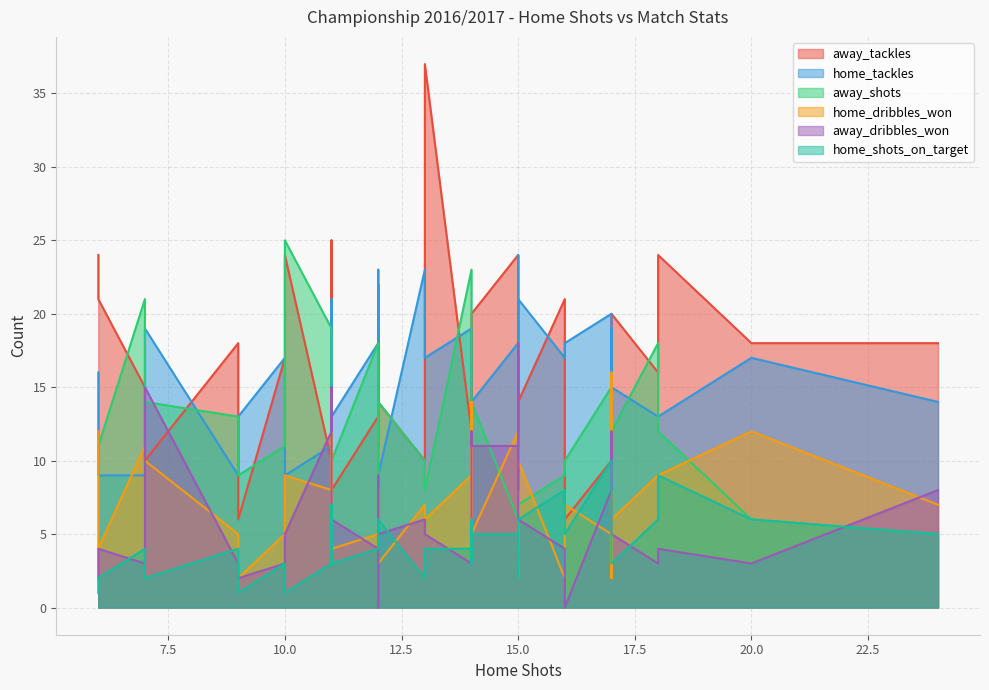

The home_tackles series shows 19 at 14. True or false?

True